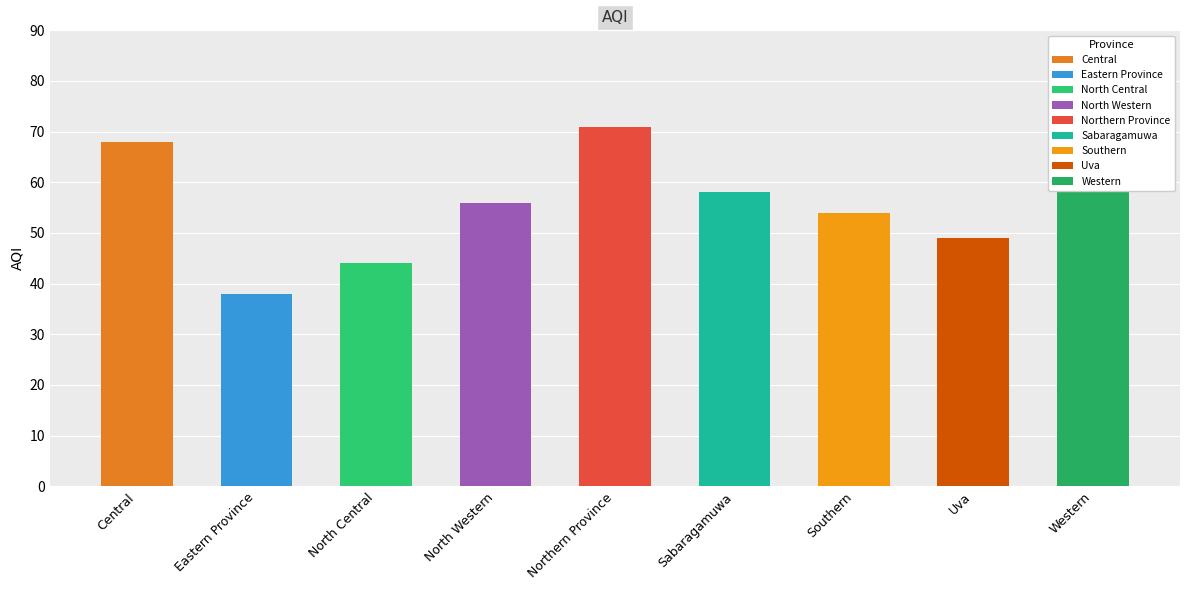

Is it true that the value at Central is 68?

True